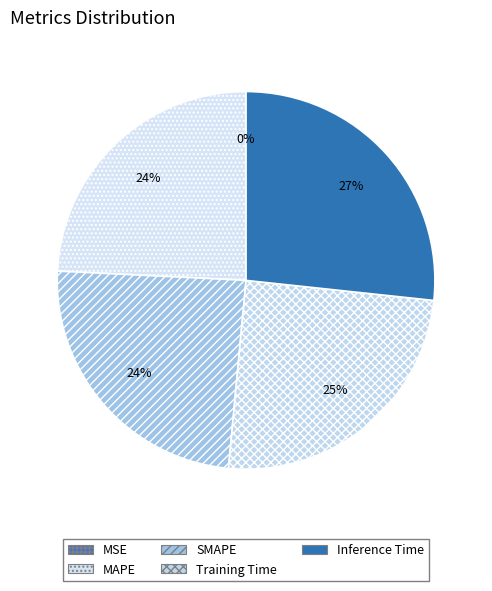

How much of the chart is everything except Training Time?

75.2%